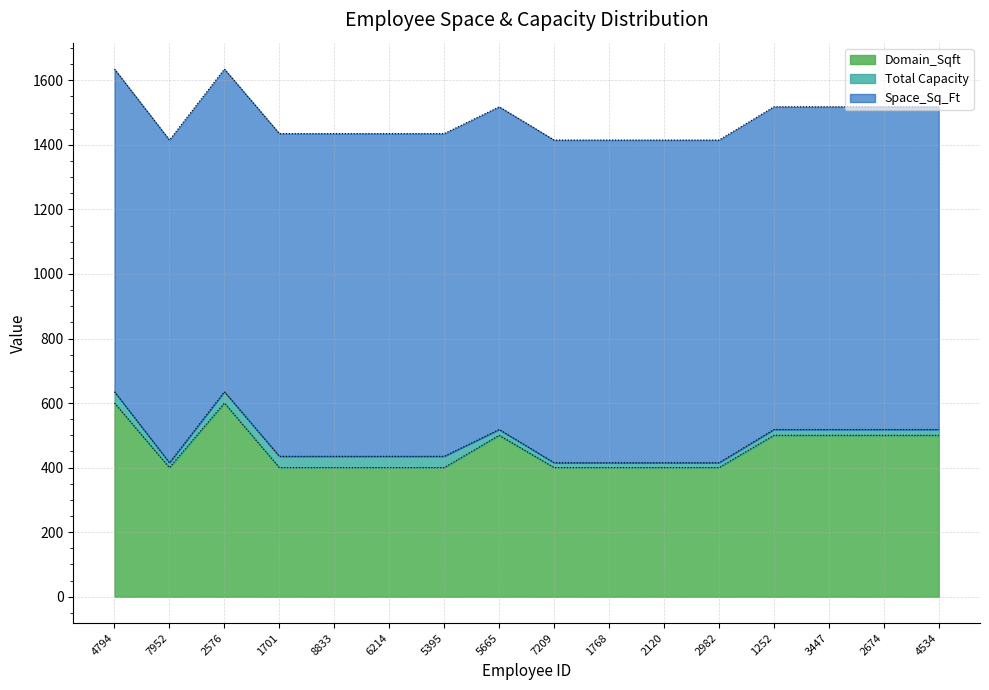

Which series has the largest range (max minus min)?

Domain_Sqft